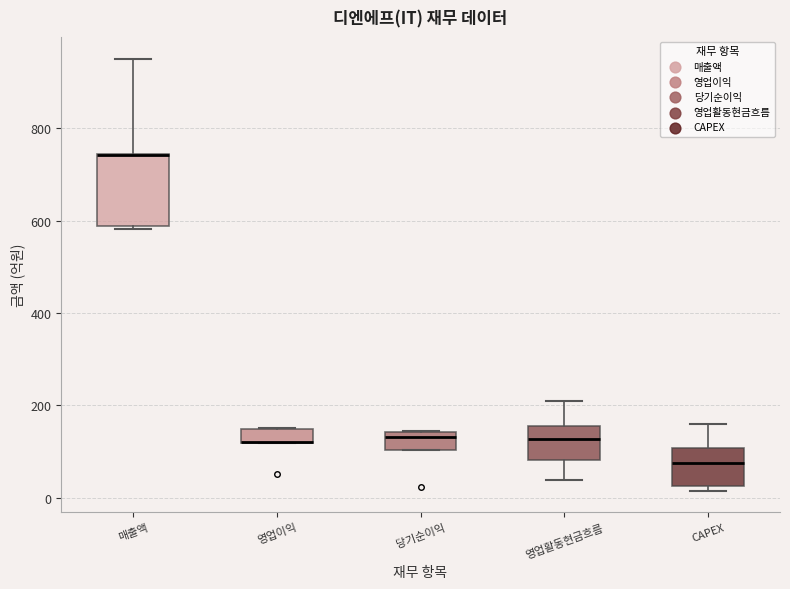

Where does the upper whisker of the box for 영업활동현금흐름 end on the y-axis? The values are not printed on the chart, so give them approximately, as read against the axis.

200